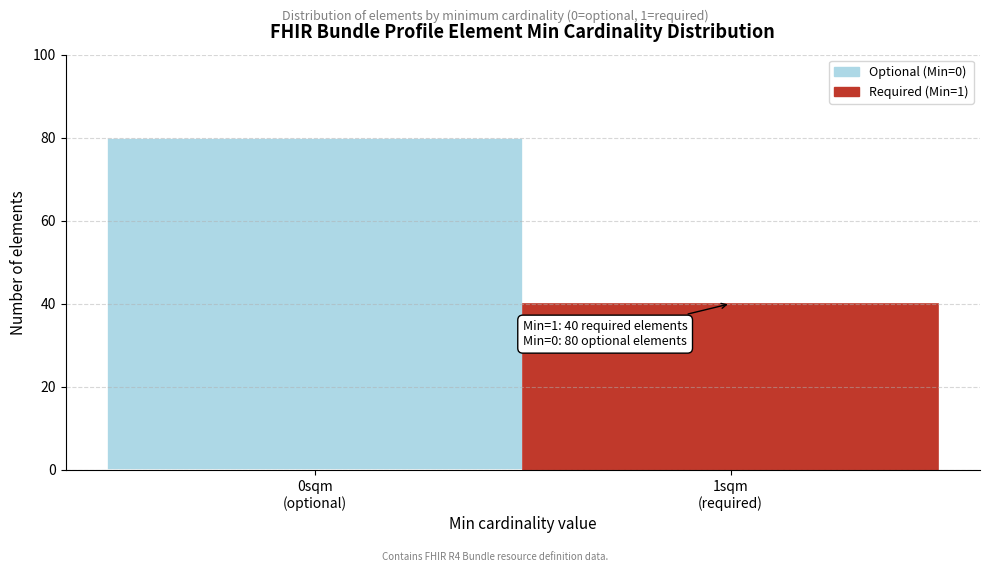

Reading left to right, extract all data points from this chart.

80	40